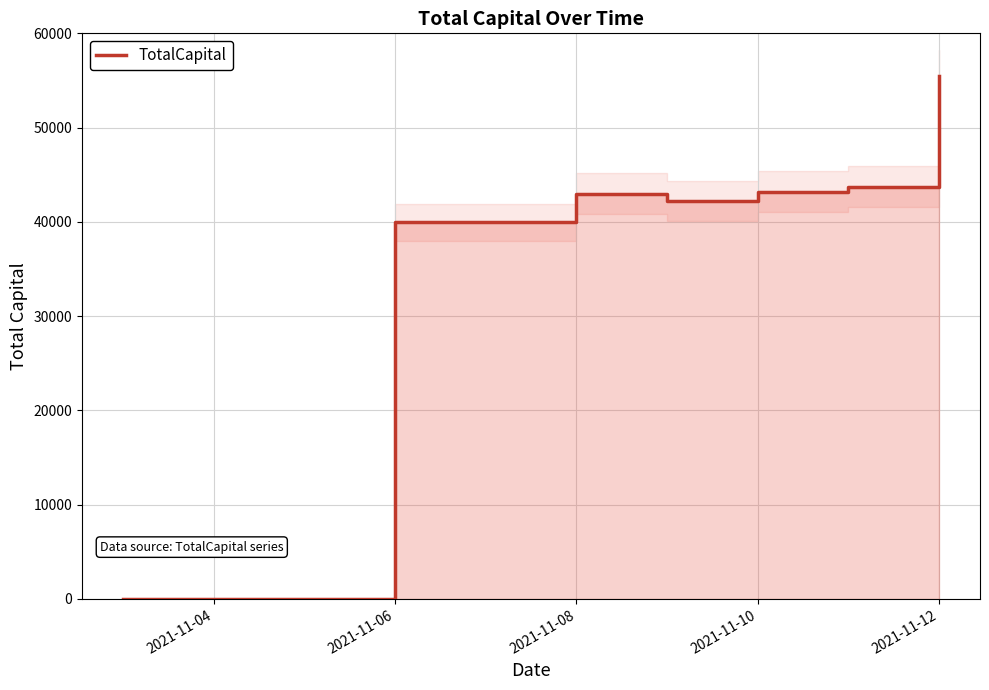

How many categories are shown in the chart?

7